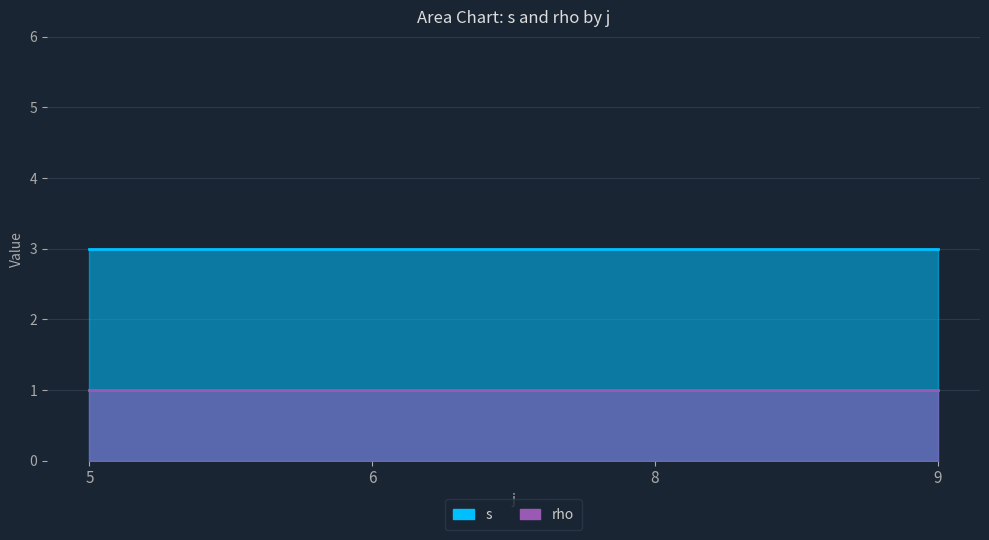

List the series in order of their peak value, highest first.

s, rho